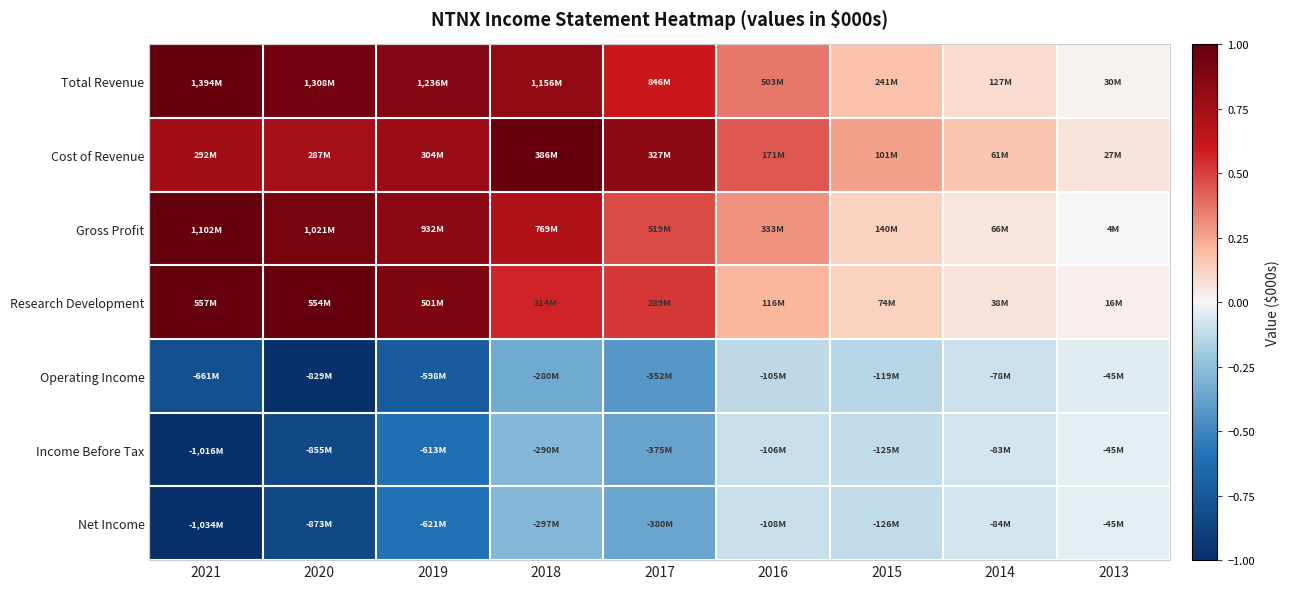

At which category does the chart reach its minimum across all series?

2020